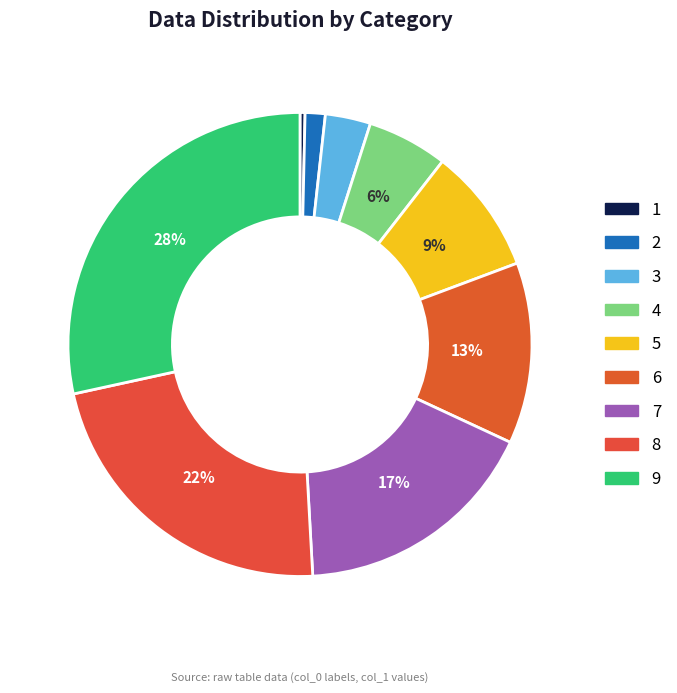

Is it true that 5 is 22% of the pie?

False